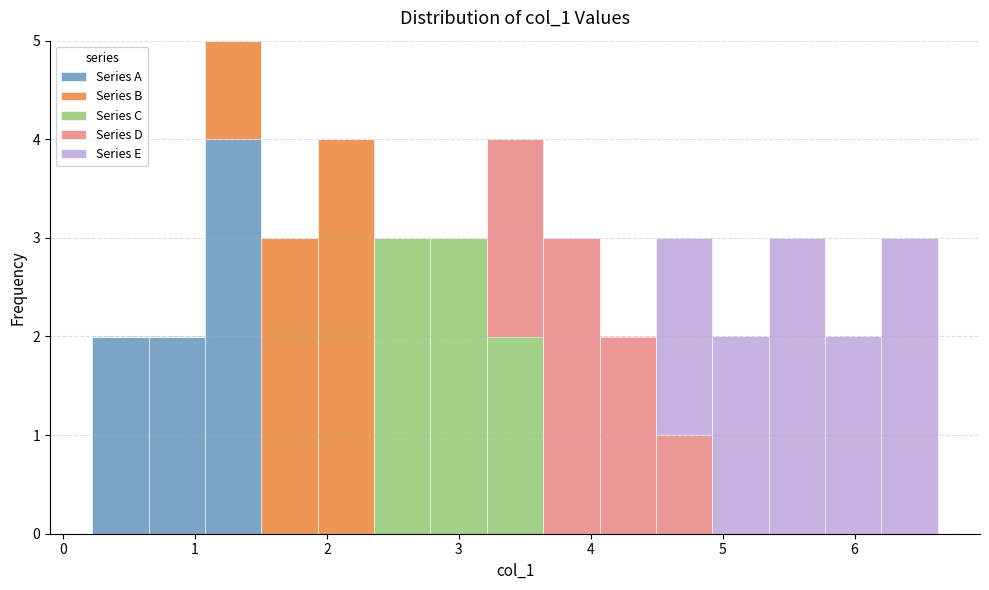

Which range on the x-axis has the tallest stacked bar (by total height)?

1.1 to 1.5